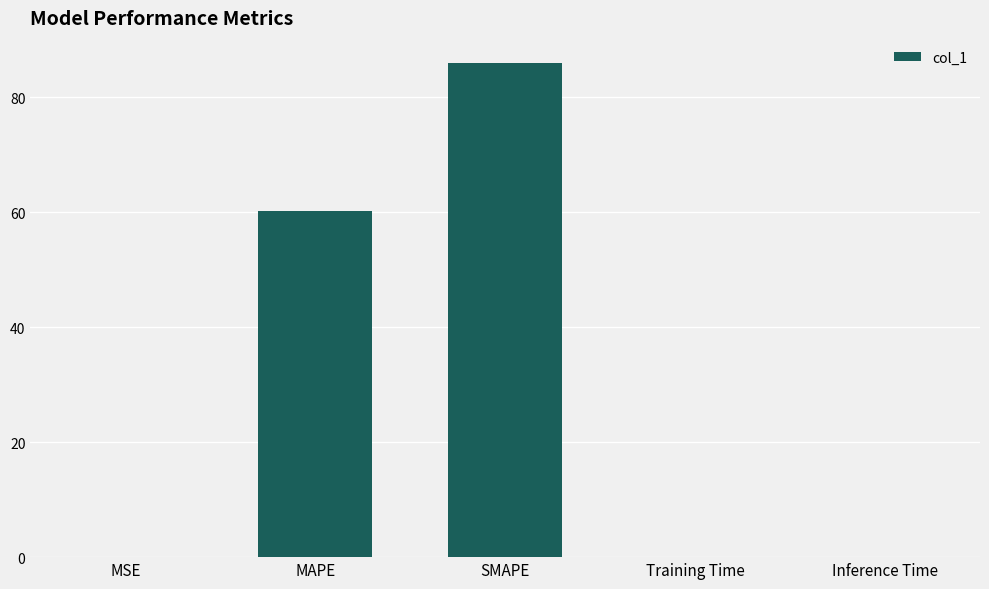

The value at SMAPE is 126.1. True or false?

False